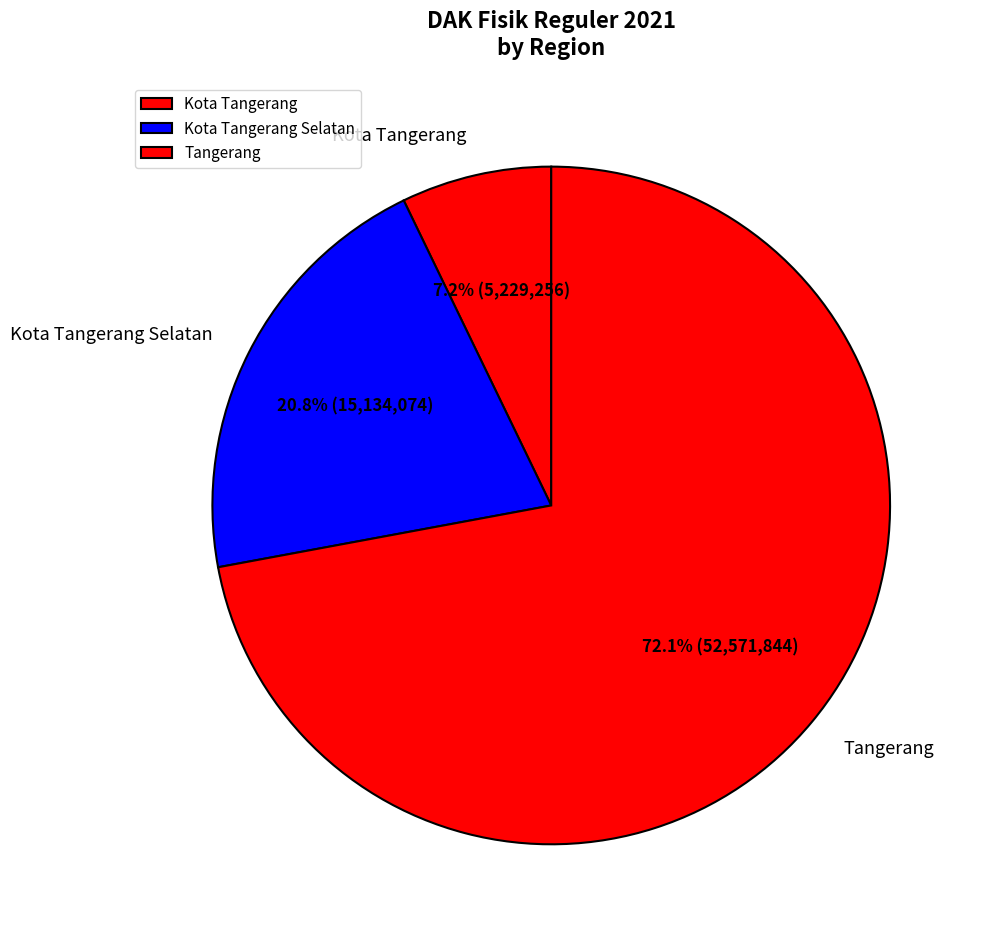

Rank the categories by value from highest to lowest.

Tangerang, Kota Tangerang Selatan, Kota Tangerang